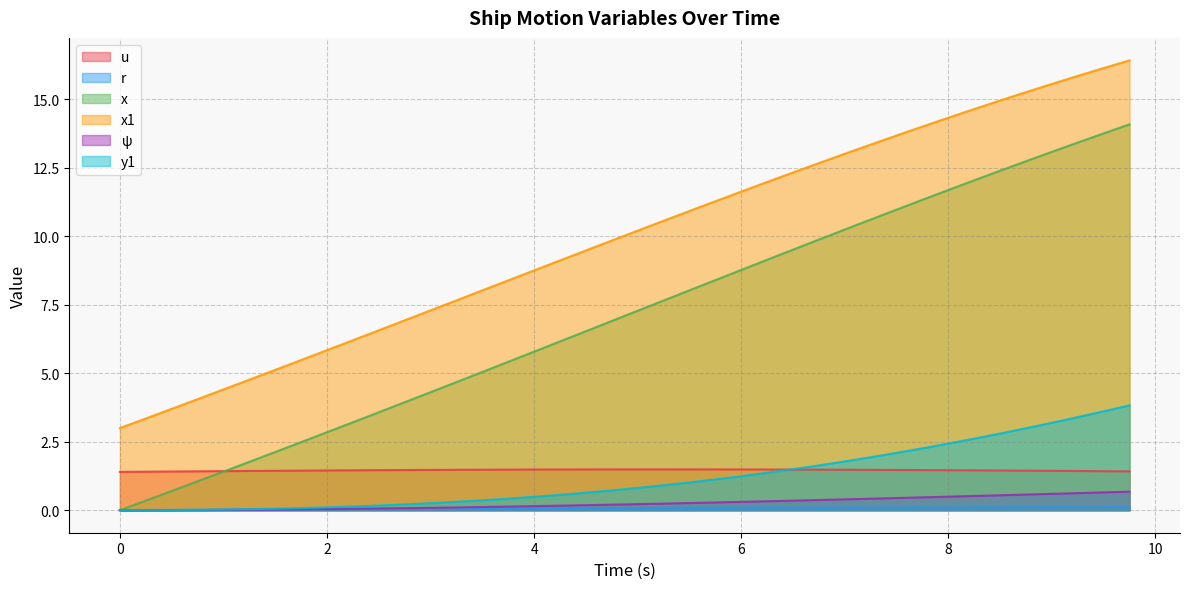

True or false: u and r cross at least once.

False